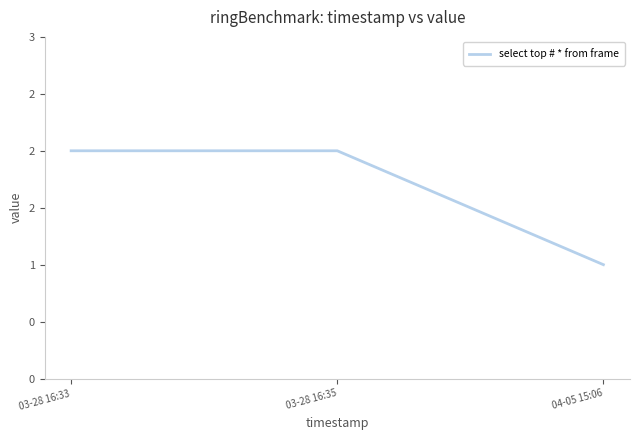

How many series are shown in this chart?

1